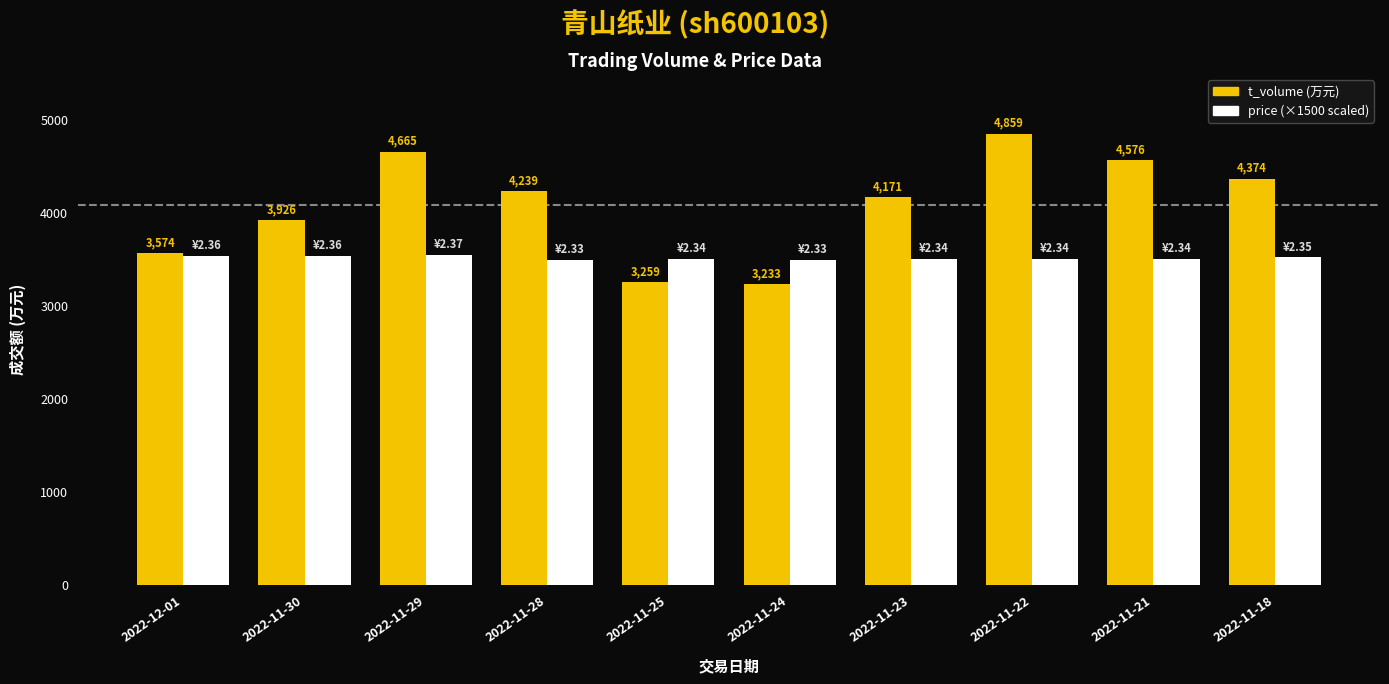

What is the spread (max minus min) of values at 2022-11-24?

262